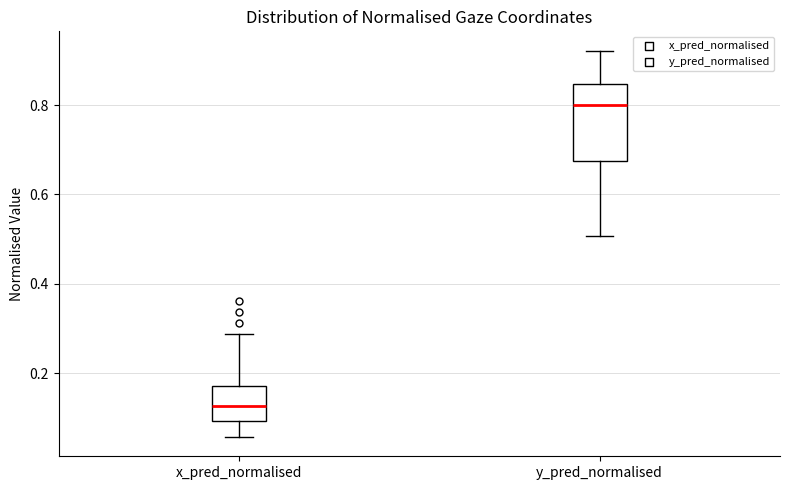

Where is the lower edge of the box for x_pred_normalised on the y-axis? The values are not printed on the chart, so give them approximately, as read against the axis.

0.10